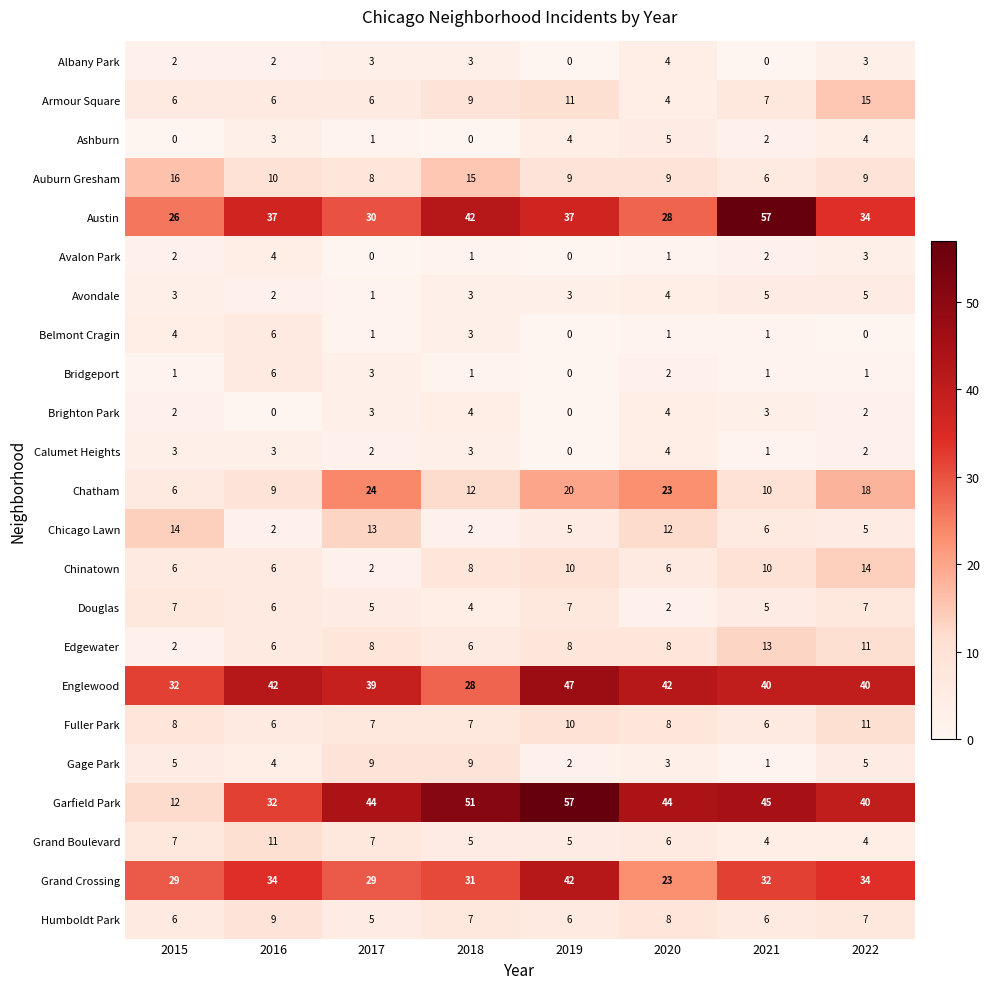

How many data points does each series have?

8